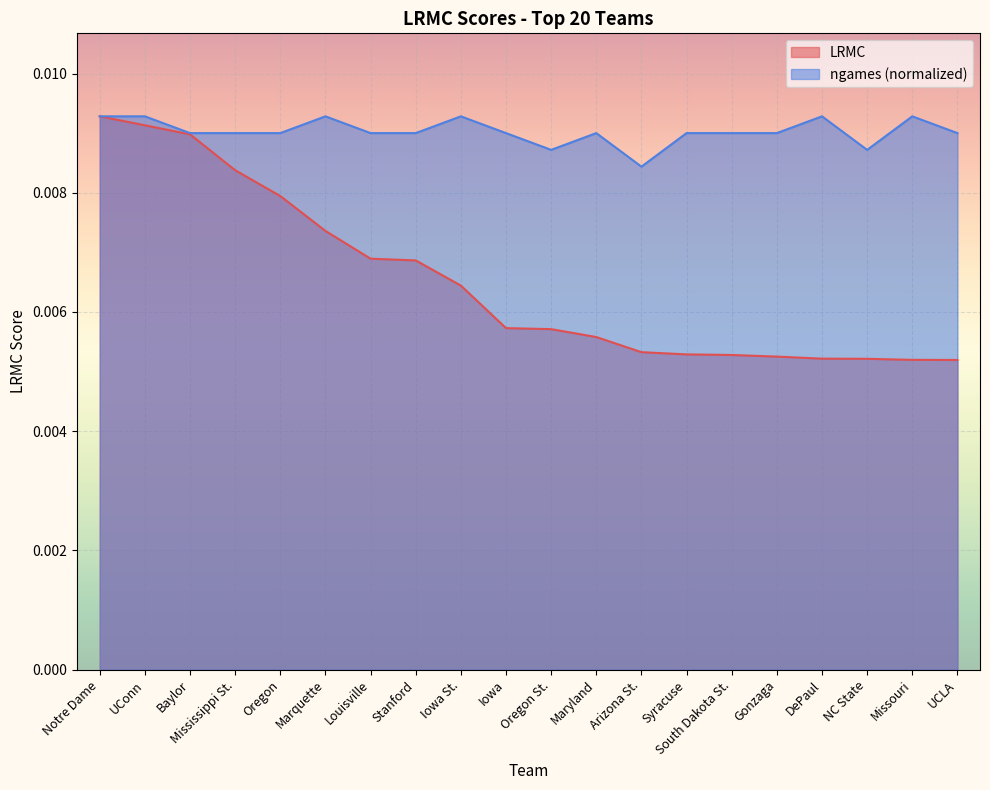

How many lines are shown in the chart?

2